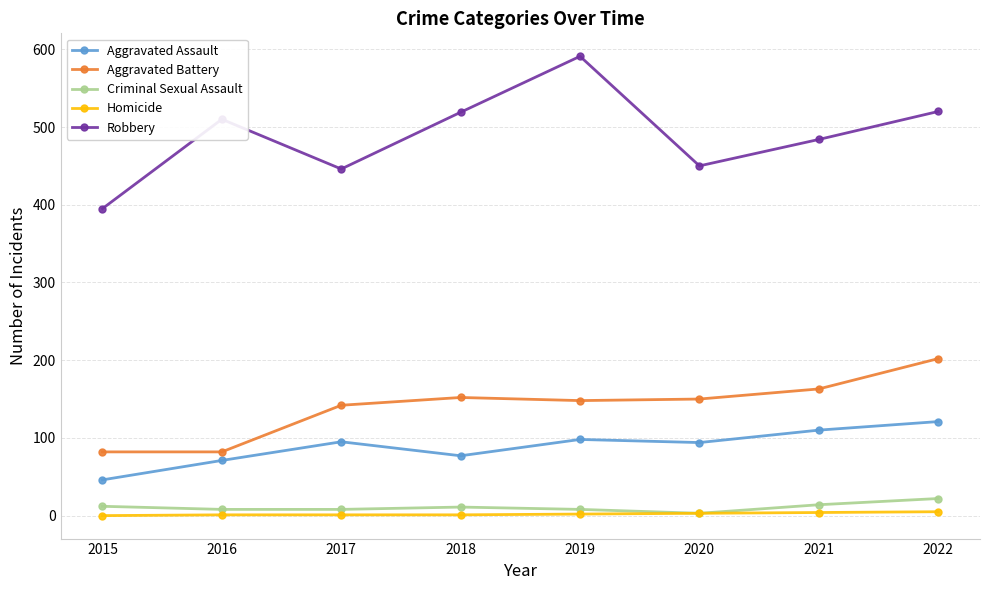

At which category does the chart reach its peak across all series?

2019